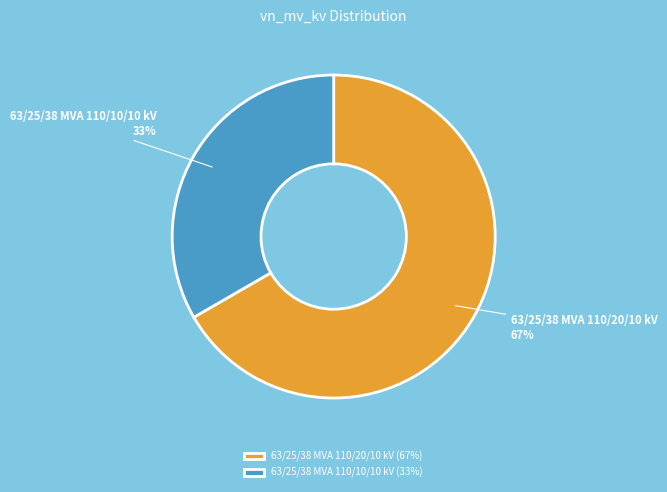

Count the number of slices in the pie.

2